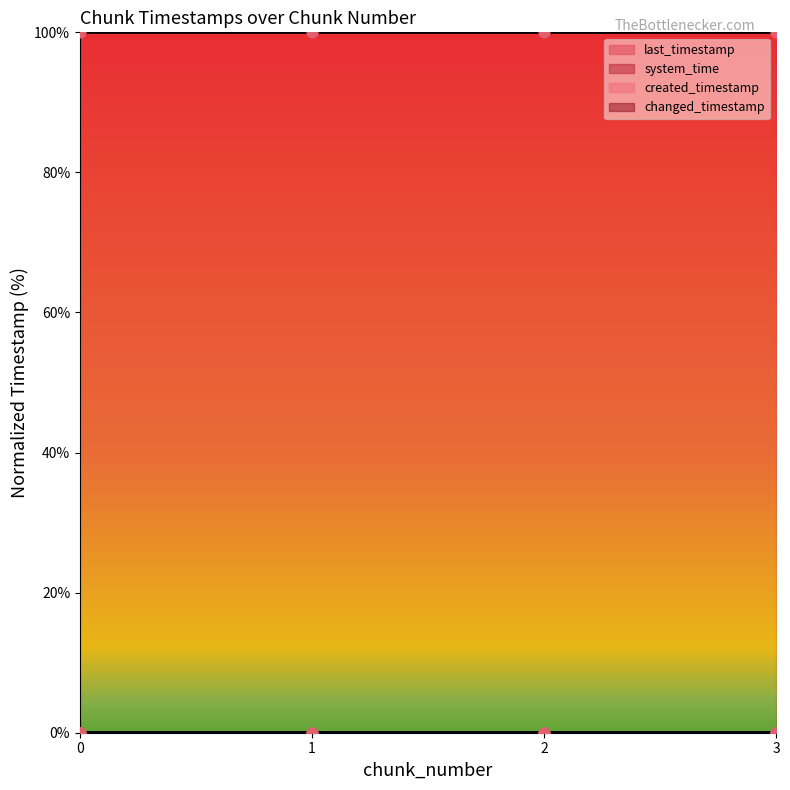

Which series reaches the maximum Y coordinate?

system_time